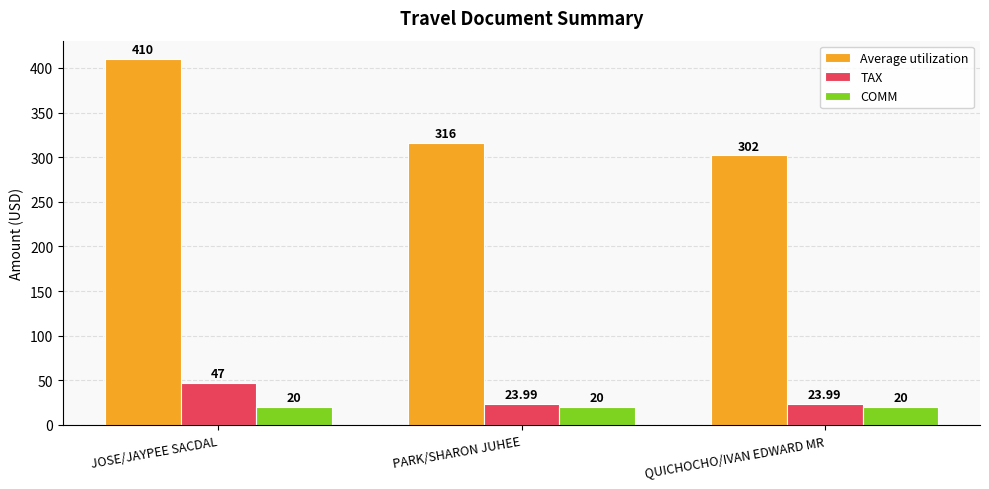

Is it true that Average utilization equals 105.4 at QUICHOCHO/IVAN EDWARD MR?

False